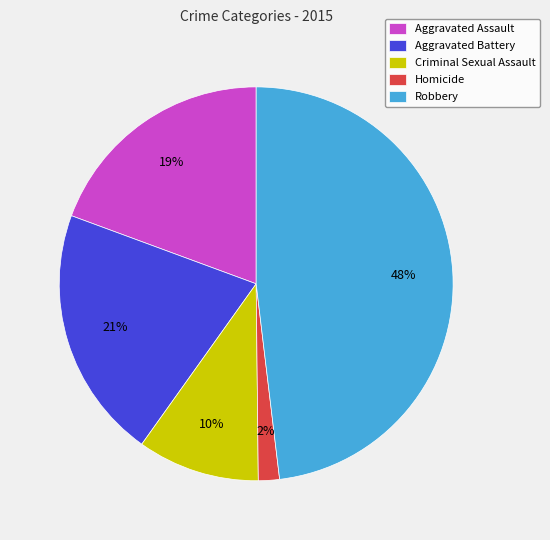

To the nearest percent, what is the average slice percentage?

20%